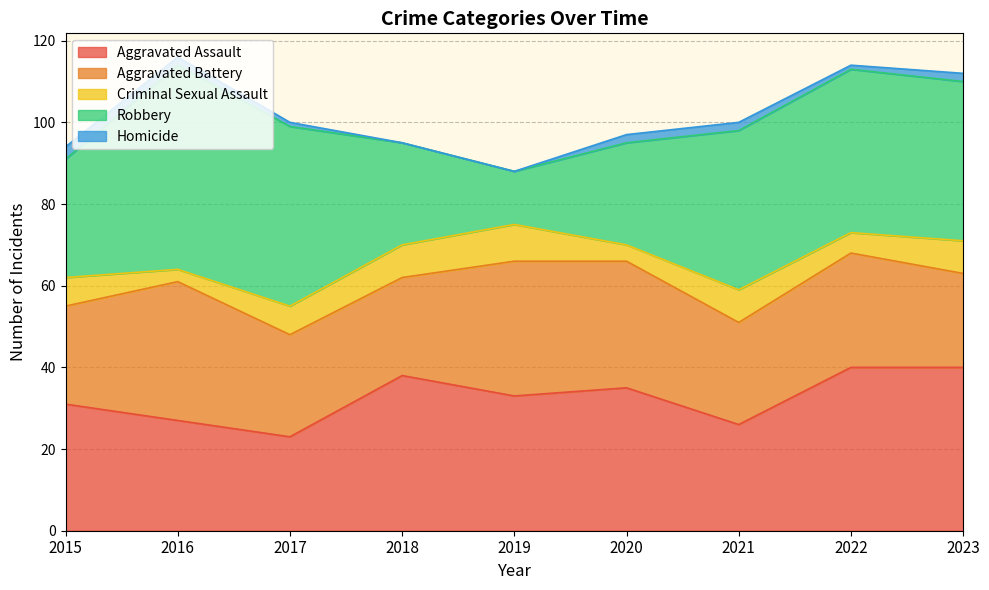

What is the total value across all series at 2016?

116